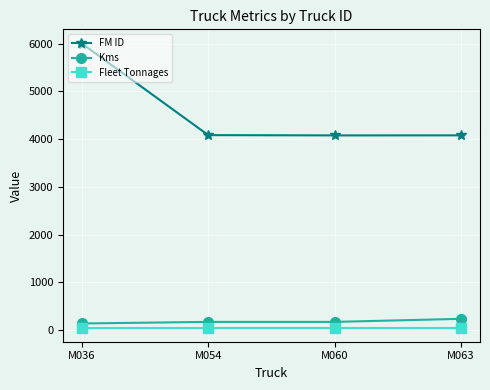

What is the value of the Fleet Tonnages point at the 2nd from the left?

50